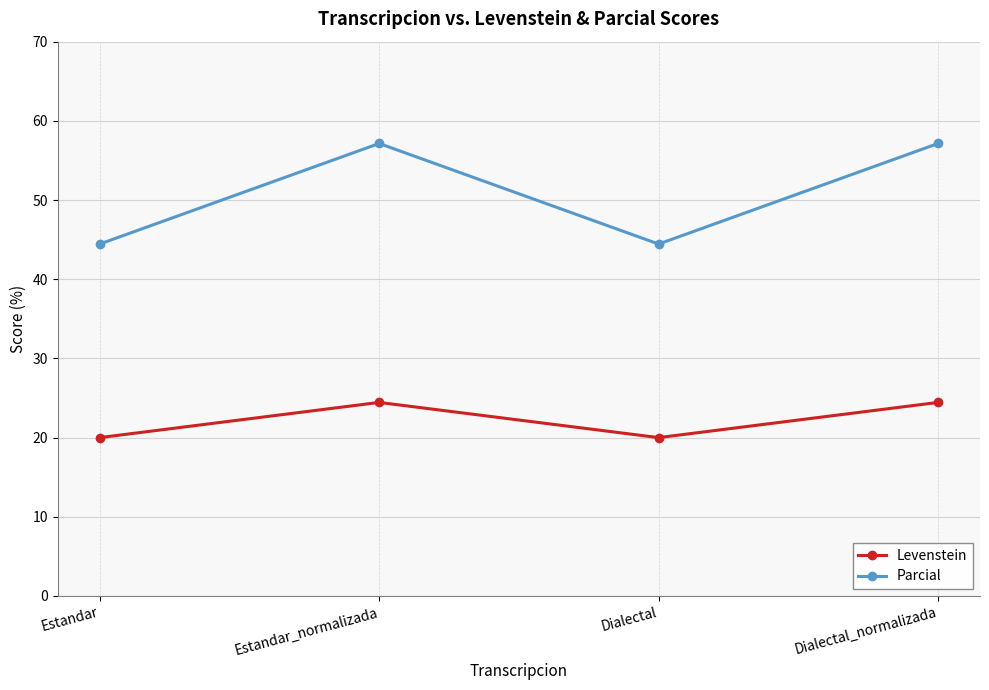

Is it true that Levenstein equals 24.4 at Estandar_normalizada?

True